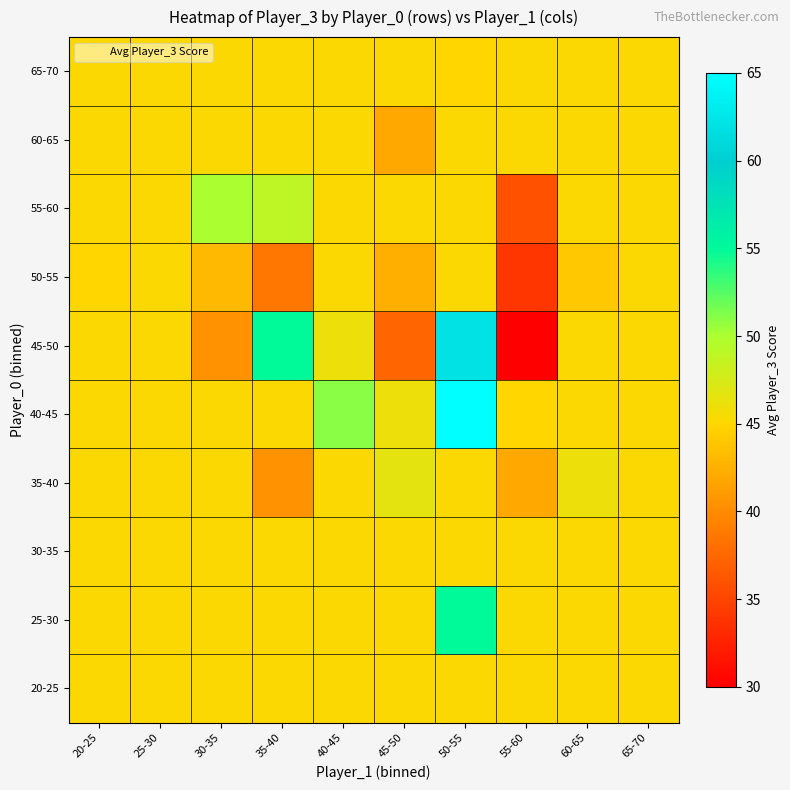

What is the greatest value displayed?

65.0